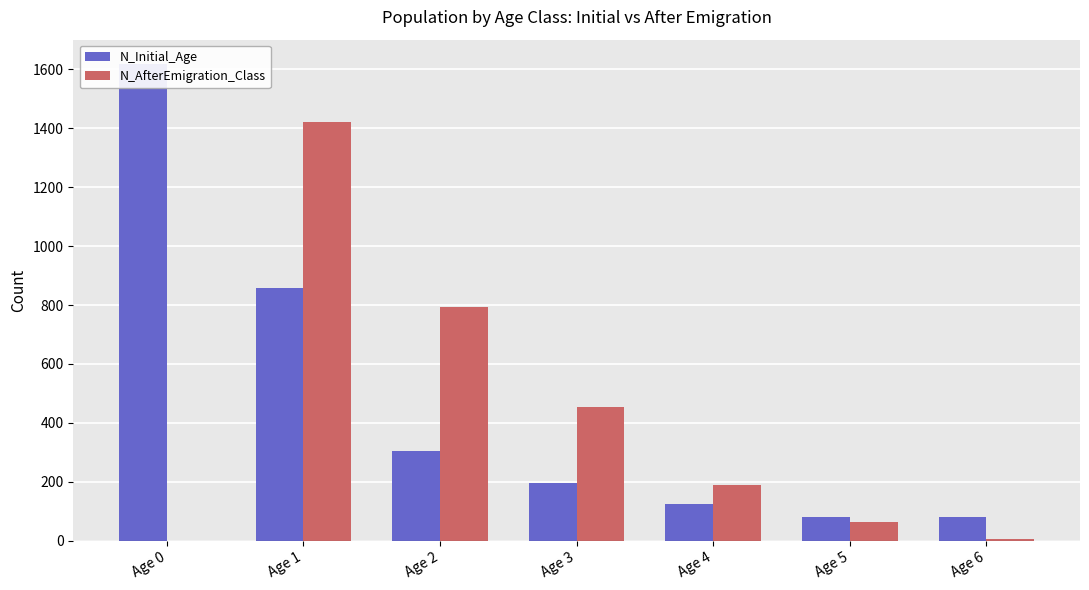

Which series has the largest total across all categories?

N_Initial_Age